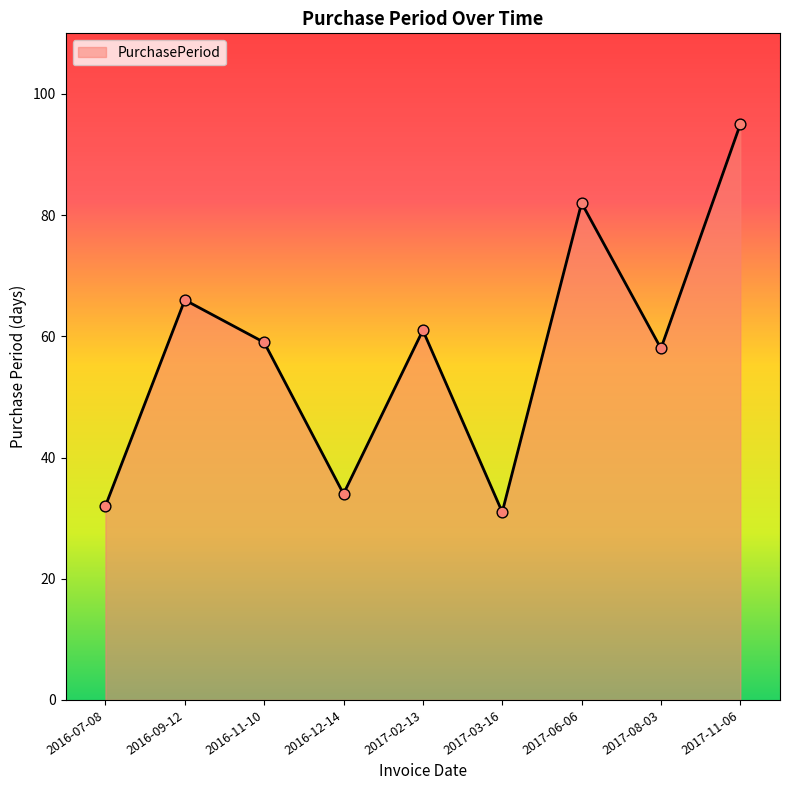

Between 2017-06-06 and 2016-11-10, which is larger?

2017-06-06